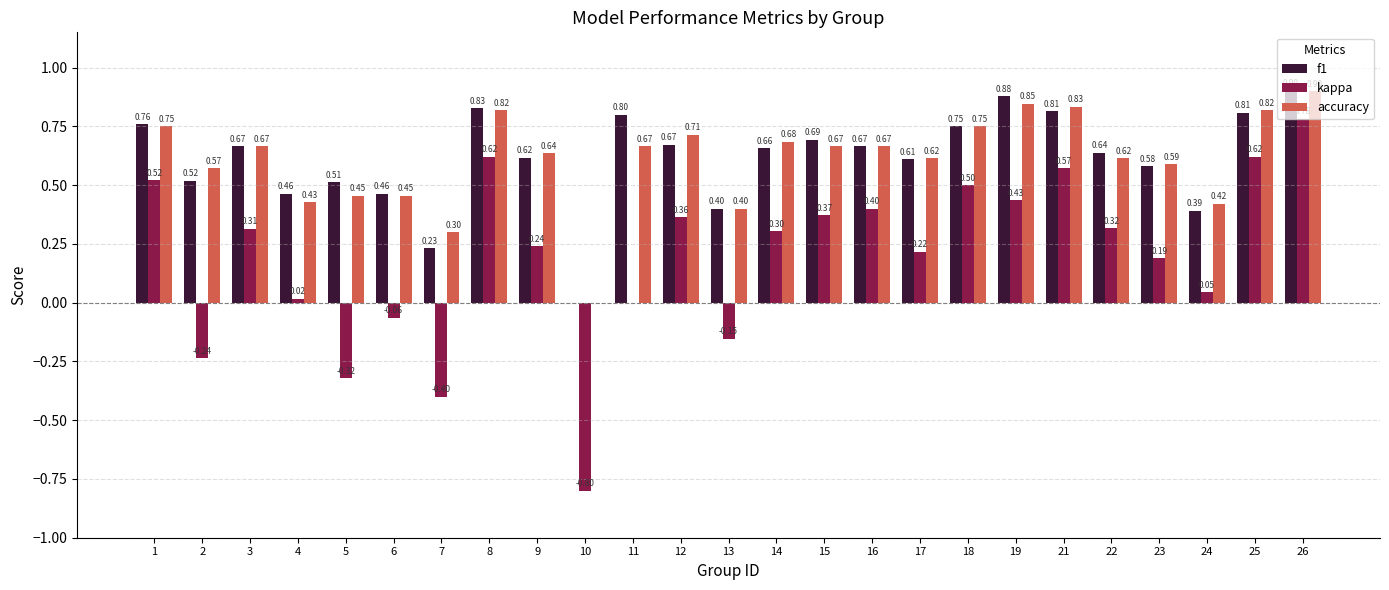

At which category is the sum across all series the highest?

26